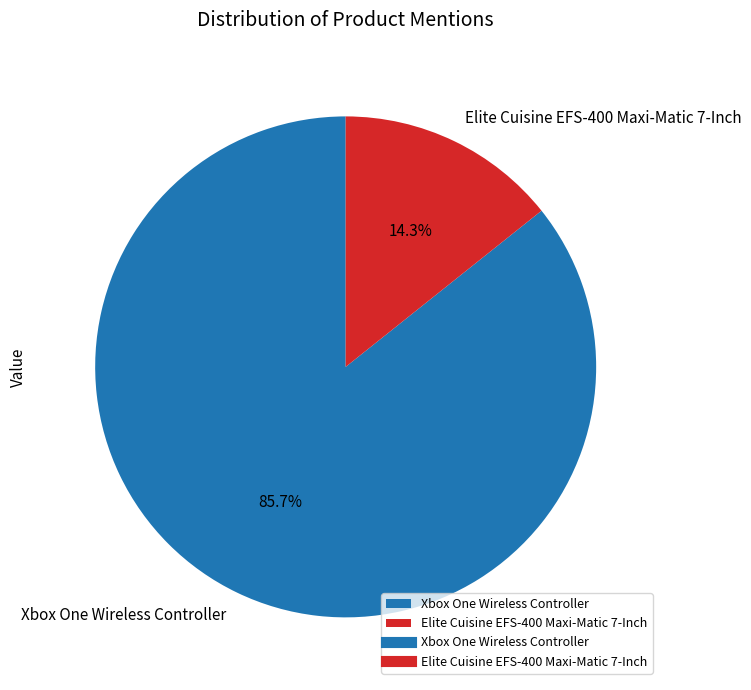

What percentage do Xbox One Wireless Controller and Elite Cuisine EFS-400 Maxi-Matic 7-Inch together represent?

100.0%